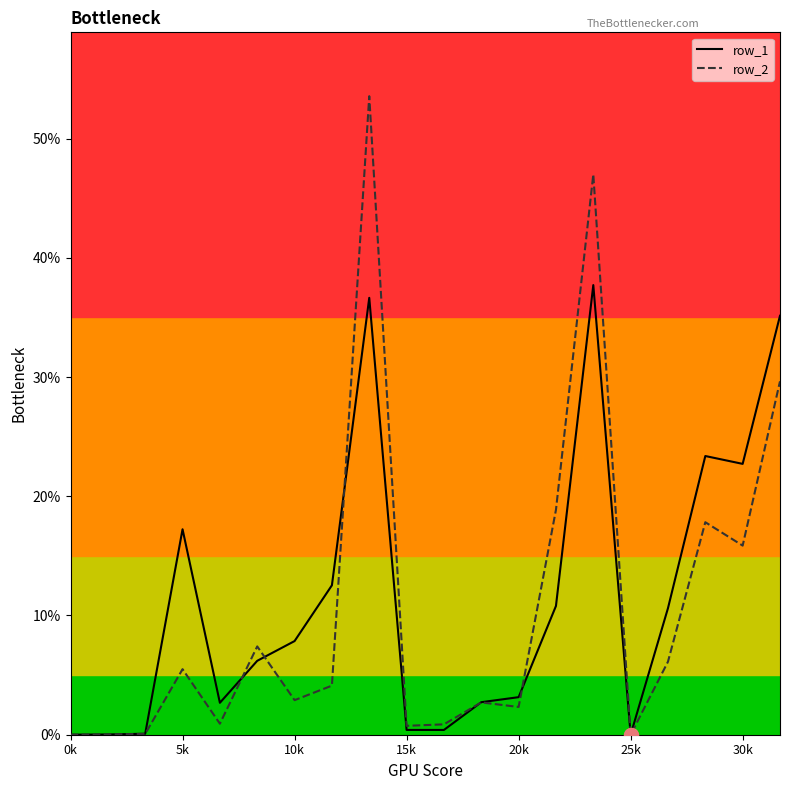

What is the average value of the row_1 series?

0.1